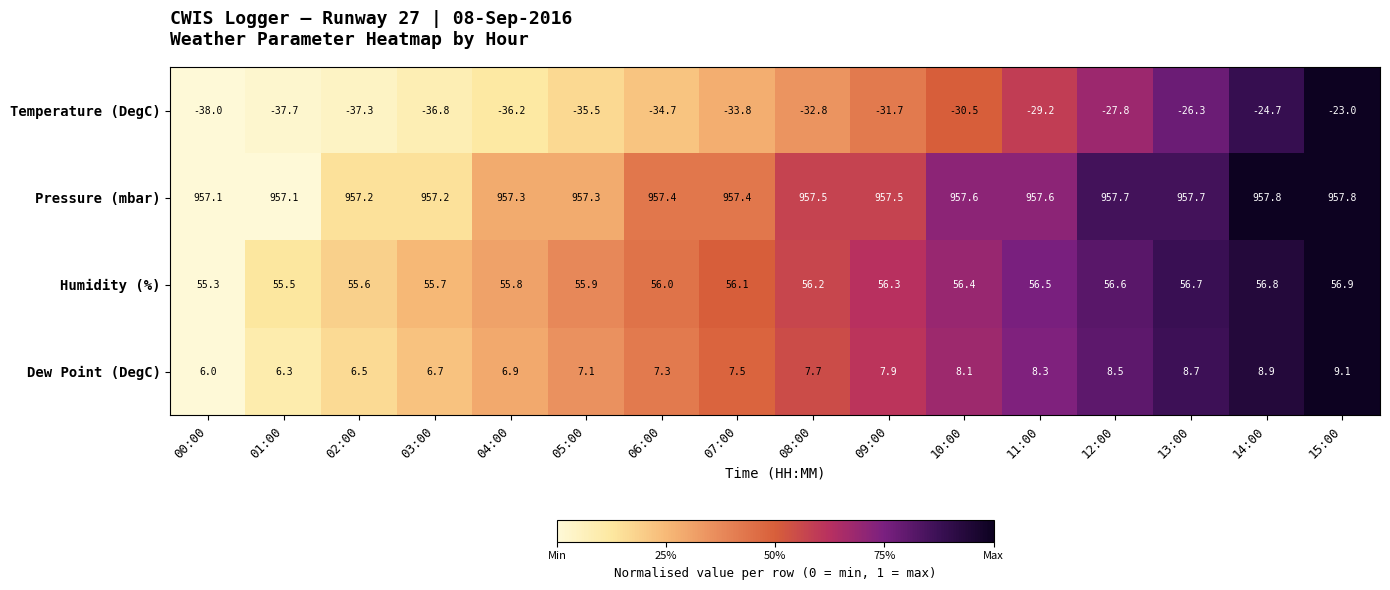

What is the lowest value of the Temperature (DegC) series?

-38.0